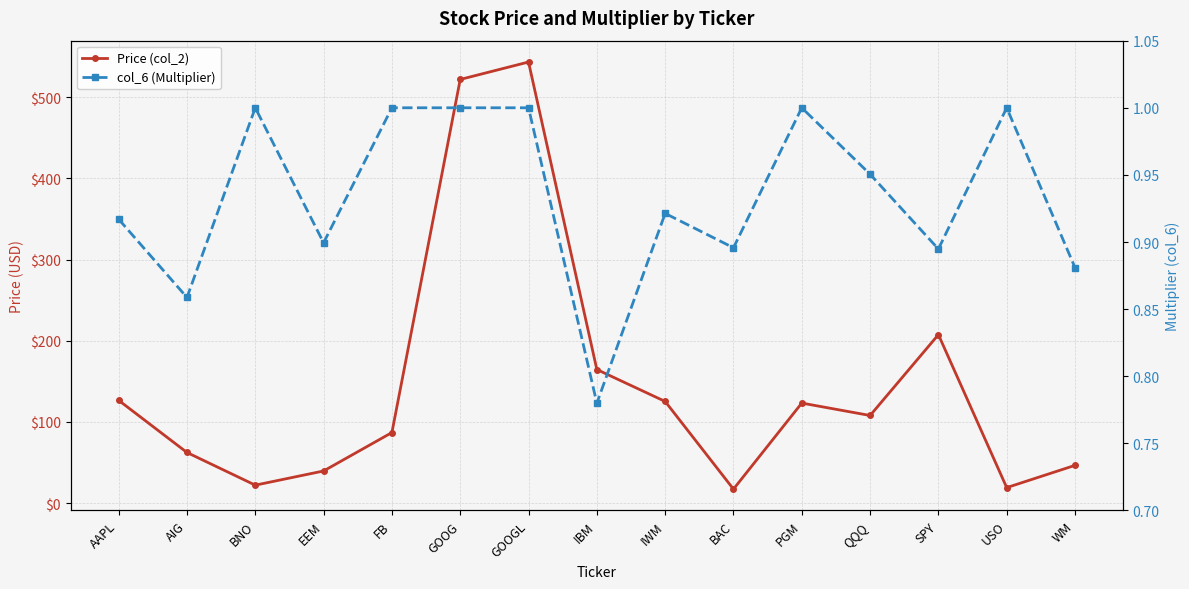

What is the maximum value shown in the chart?

543.3